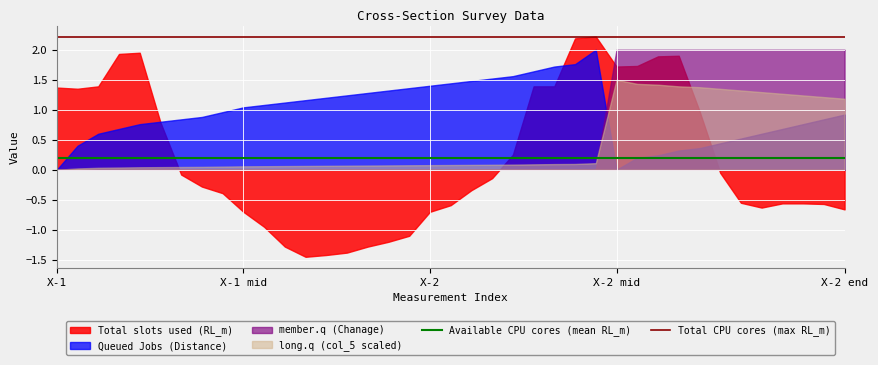

True or false: Total CPU cores (max RL_m) and Available CPU cores (mean RL_m) cross at least once.

False